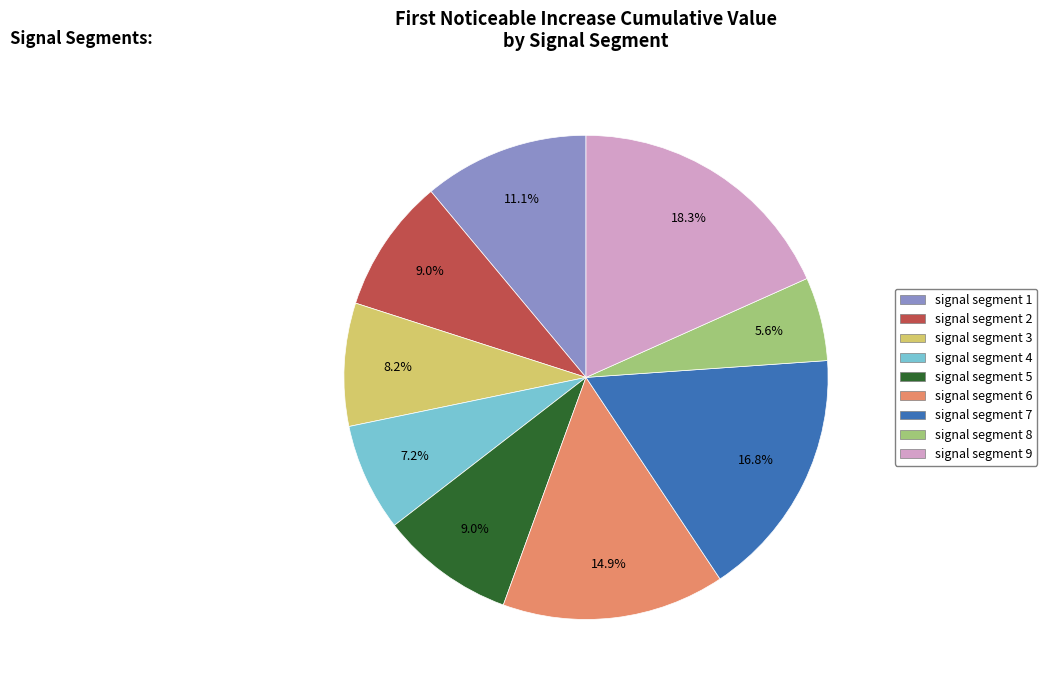

To the nearest percent, what is the average slice percentage?

11%